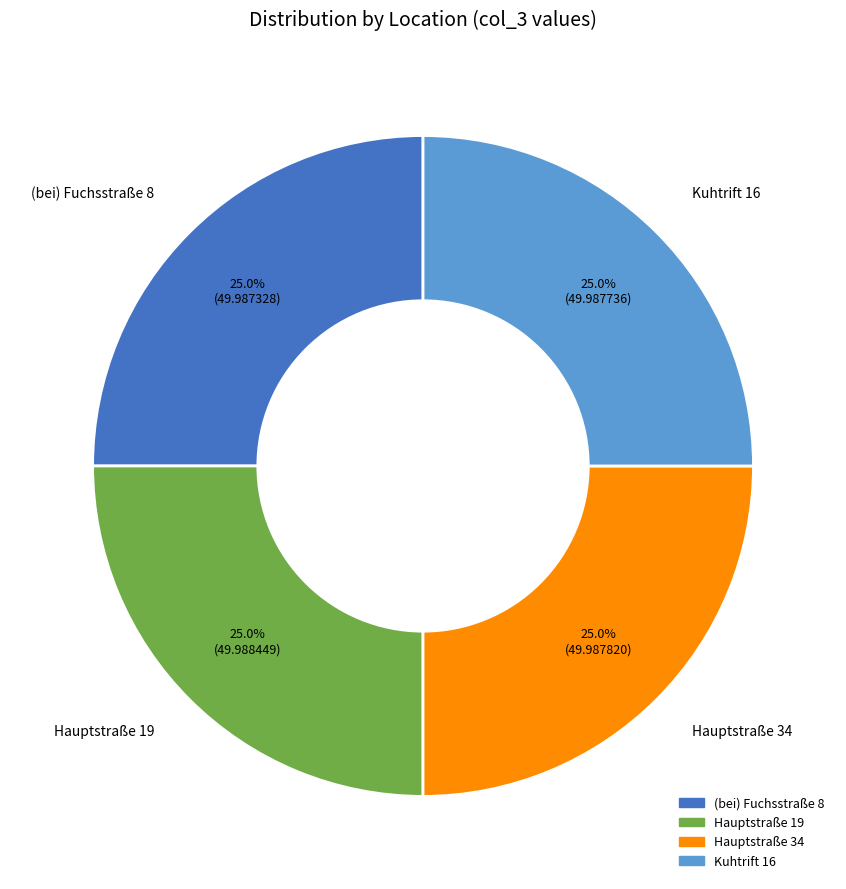

What percentage is NOT represented by (bei) Fuchsstraße 8?

75.0%